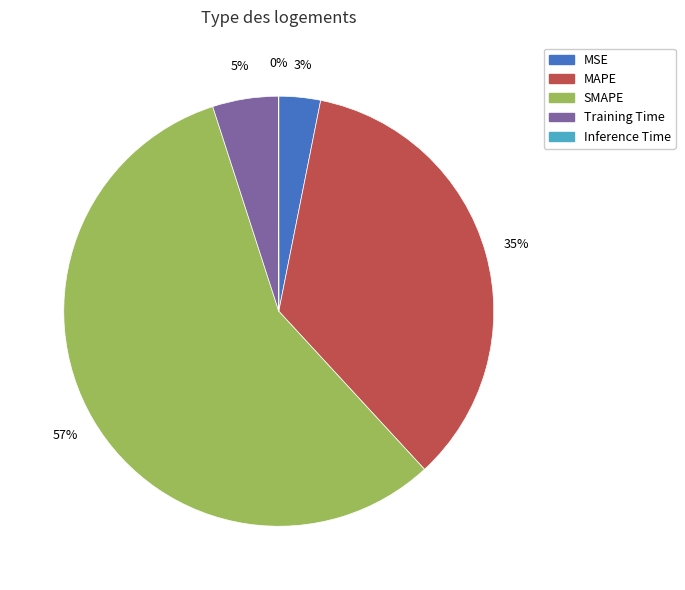

To the nearest percent, what is the average slice percentage?

20%